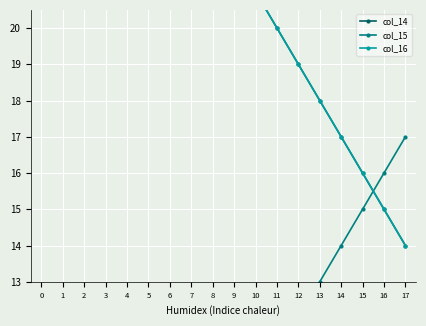

What is the average value of the col_16 series?

22